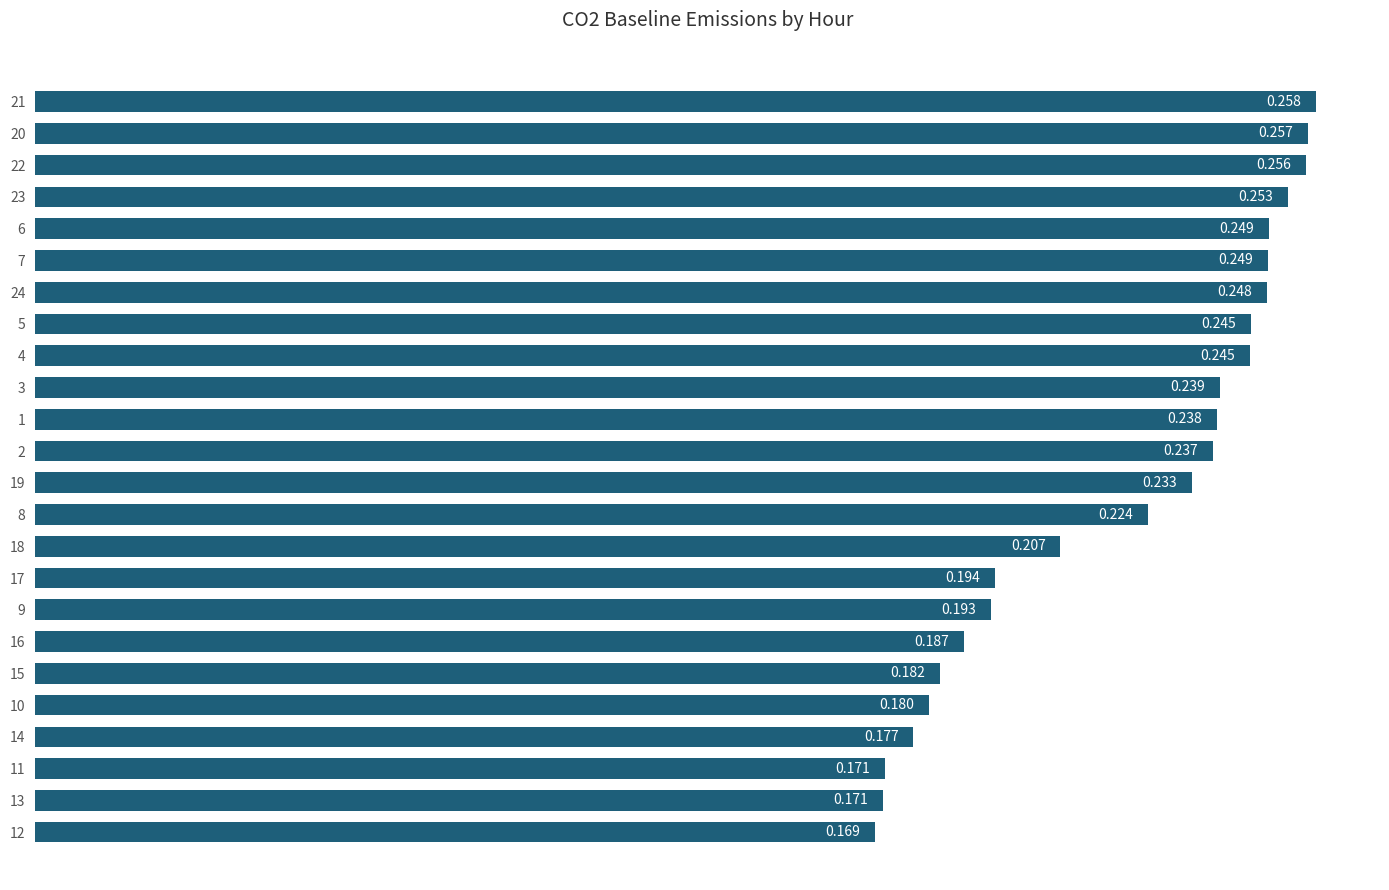

What is the sum of all values?

5.3